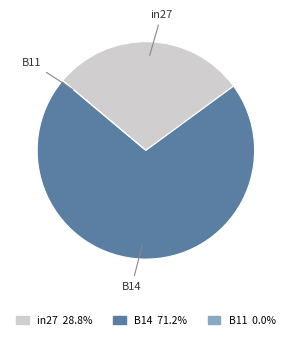

Is there a majority slice in this chart?

Yes